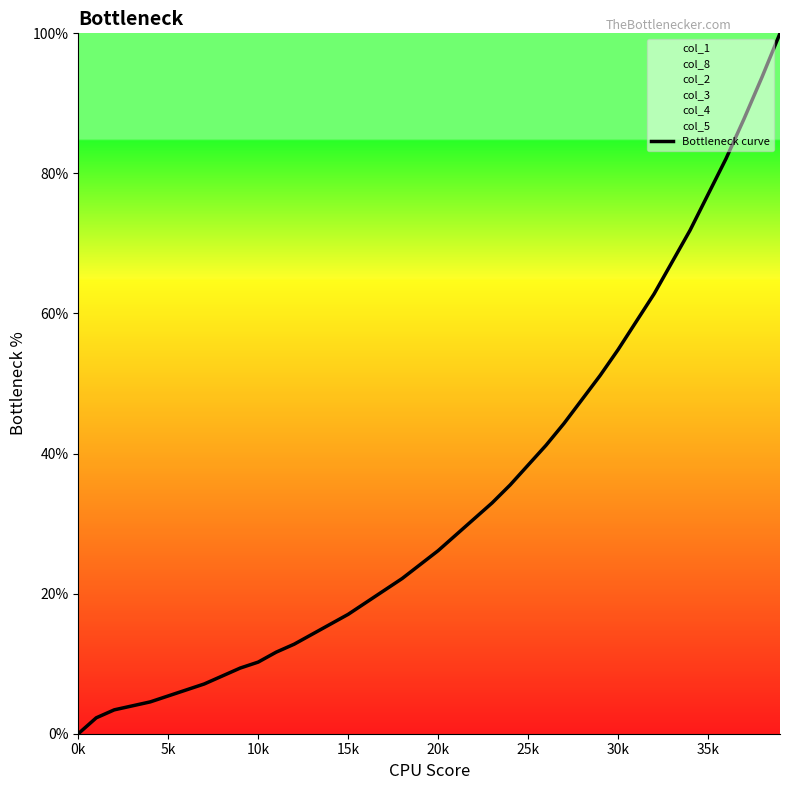

What is the maximum value for Bottleneck curve?

100.0